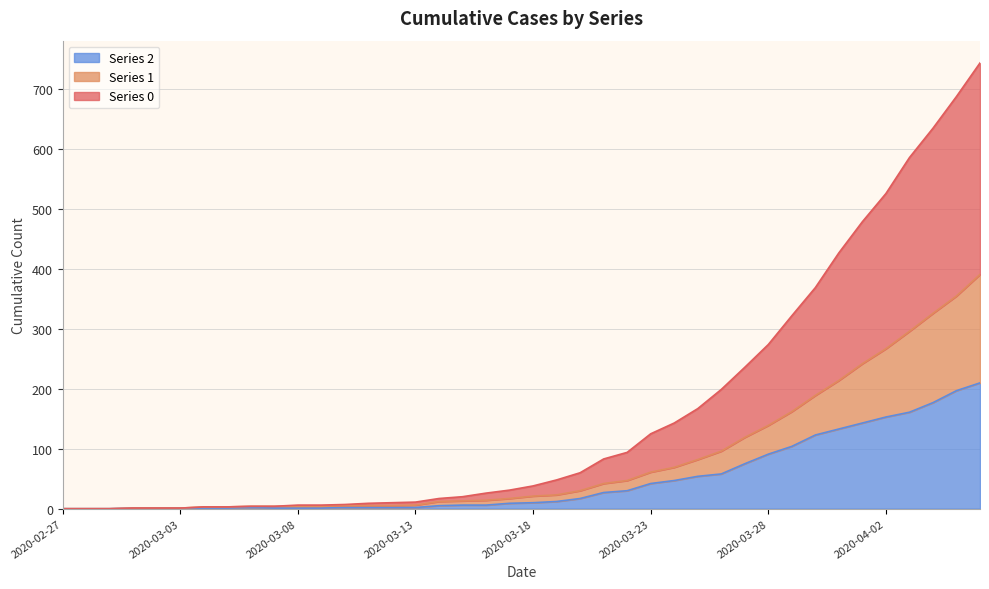

What value does the 0 series have at 2020-04-05, to the nearest 10?

690